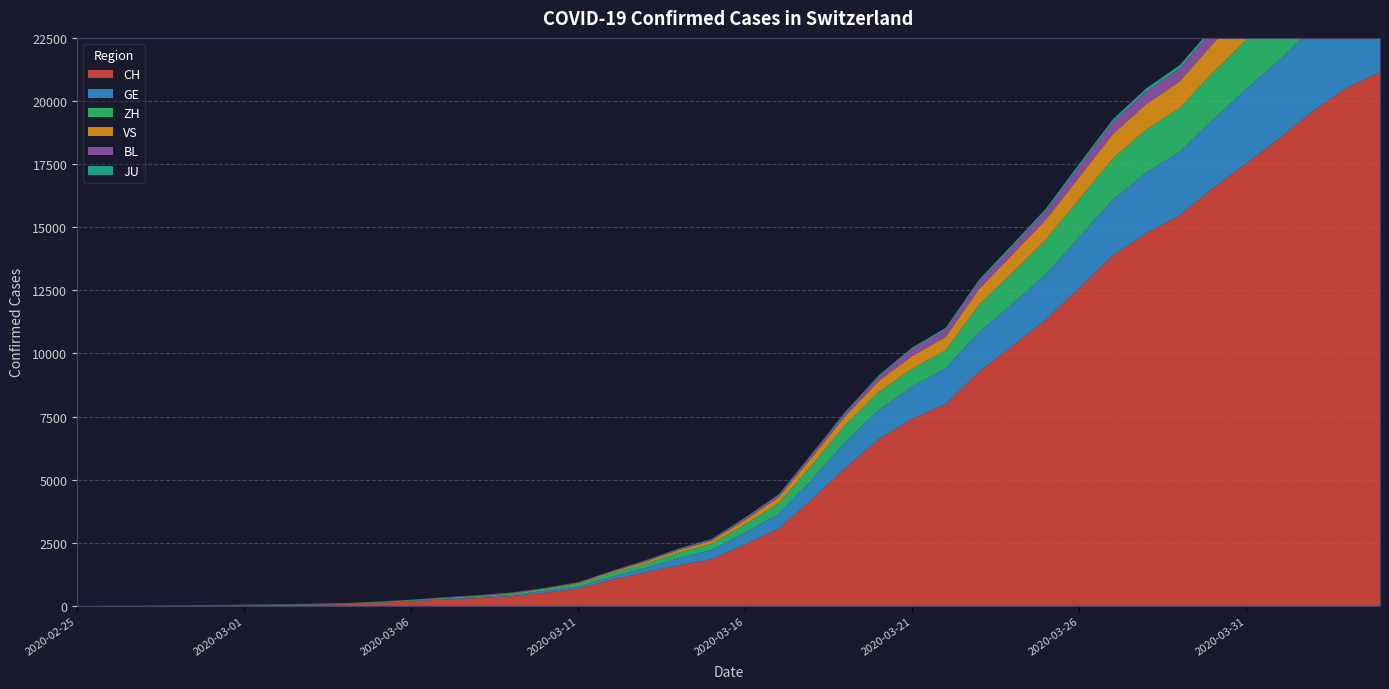

Reading left to right, list all the values displayed in this chart.

CH: 2020-02-25=1	2020-02-26=2	2020-02-27=6	2020-02-28=13	2020-02-29=20	2020-03-01=27	2020-03-02=37	2020-03-03=54	2020-03-04=73	2020-03-05=118	2020-03-06=182	2020-03-07=254	2020-03-08=311	2020-03-09=388	2020-03-10=525	2020-03-11=690	2020-03-12=1039	2020-03-13=1324	2020-03-14=1604	2020-03-15=1847	2020-03-16=2444	2020-03-17=3056	2020-03-18=4228	2020-03-19=5473	2020-03-20=6611	2020-03-21=7410	2020-03-22=7992	2020-03-23=9279	2020-03-24=10303	2020-03-25=11341	2020-03-26=12593	2020-03-27=13879	2020-03-28=14753	2020-03-29=15470	2020-03-30=16549	2020-03-31=17524	2020-04-01=18531	2020-04-02=19614	2020-04-03=20527	2020-04-04=21131
GE: 2020-02-25=0	2020-02-26=1	2020-02-27=1	2020-02-28=4	2020-02-29=6	2020-03-01=8	2020-03-02=8	2020-03-03=11	2020-03-04=11	2020-03-05=15	2020-03-06=19	2020-03-07=30	2020-03-08=38	2020-03-09=47	2020-03-10=73	2020-03-11=84	2020-03-12=114	2020-03-13=178	2020-03-14=281	2020-03-15=374	2020-03-16=461	2020-03-17=588	2020-03-18=786	2020-03-19=1026	2020-03-20=1152	2020-03-21=1281	2020-03-22=1424	2020-03-23=1571	2020-03-24=1673	2020-03-25=1796	2020-03-26=2021	2020-03-27=2209	2020-03-28=2405	2020-03-29=2511	2020-03-30=2718	2020-03-31=2948	2020-04-01=3105	2020-04-02=3316	2020-04-03=3503	2020-04-04=3630
ZH: 2020-02-25=1	2020-02-26=2	2020-02-27=2	2020-02-28=2	2020-02-29=6	2020-03-01=7	2020-03-02=11	2020-03-03=14	2020-03-04=16	2020-03-05=24	2020-03-06=30	2020-03-07=35	2020-03-08=41	2020-03-09=50	2020-03-10=63	2020-03-11=102	2020-03-12=141	2020-03-13=164	2020-03-14=219	2020-03-15=251	2020-03-16=327	2020-03-17=430	2020-03-18=569	2020-03-19=680	2020-03-20=712	2020-03-21=712	2020-03-22=712	2020-03-23=1076	2020-03-24=1224	2020-03-25=1371	2020-03-26=1503	2020-03-27=1630	2020-03-28=1704	2020-03-29=1736	2020-03-30=1862	2020-03-31=1953	2020-04-01=2142	2020-04-02=2306	2020-04-03=2434	2020-04-04=2467
VS: 2020-02-25=0	2020-02-26=0	2020-02-27=0	2020-02-28=1	2020-02-29=1	2020-03-01=2	2020-03-02=3	2020-03-03=3	2020-03-04=4	2020-03-05=5	2020-03-06=6	2020-03-07=7	2020-03-08=12	2020-03-09=17	2020-03-10=22	2020-03-11=30	2020-03-12=53	2020-03-13=76	2020-03-14=98	2020-03-15=115	2020-03-16=172	2020-03-17=225	2020-03-18=312	2020-03-19=349	2020-03-20=436	2020-03-21=498	2020-03-22=535	2020-03-23=628	2020-03-24=728	2020-03-25=794	2020-03-26=875	2020-03-27=969	2020-03-28=1018	2020-03-29=1056	2020-03-30=1145	2020-03-31=1212	2020-04-01=1282	2020-04-02=1334	2020-04-03=1383	2020-04-04=1416
BL: 2020-02-25=0	2020-02-26=0	2020-02-27=1	2020-02-28=1	2020-02-29=2	2020-03-01=2	2020-03-02=2	2020-03-03=2	2020-03-04=2	2020-03-05=6	2020-03-06=6	2020-03-07=15	2020-03-08=19	2020-03-09=20	2020-03-10=22	2020-03-11=26	2020-03-12=26	2020-03-13=42	2020-03-14=47	2020-03-15=54	2020-03-16=76	2020-03-17=89	2020-03-18=116	2020-03-19=134	2020-03-20=184	2020-03-21=282	2020-03-22=289	2020-03-23=302	2020-03-24=306	2020-03-25=341	2020-03-26=422	2020-03-27=466	2020-03-28=502	2020-03-29=511	2020-03-30=539	2020-03-31=561	2020-04-01=588	2020-04-02=610	2020-04-03=625	2020-04-04=656
JU: 2020-02-25=0	2020-02-26=0	2020-02-27=1	2020-02-28=1	2020-02-29=1	2020-03-01=1	2020-03-02=1	2020-03-03=2	2020-03-04=2	2020-03-05=4	2020-03-06=4	2020-03-07=5	2020-03-08=5	2020-03-09=7	2020-03-10=7	2020-03-11=7	2020-03-12=12	2020-03-13=17	2020-03-14=18	2020-03-15=19	2020-03-16=25	2020-03-17=29	2020-03-18=32	2020-03-19=36	2020-03-20=44	2020-03-21=54	2020-03-22=61	2020-03-23=69	2020-03-24=82	2020-03-25=92	2020-03-26=100	2020-03-27=114	2020-03-28=119	2020-03-29=127	2020-03-30=128	2020-03-31=140	2020-04-01=145	2020-04-02=149	2020-04-03=149	2020-04-04=154